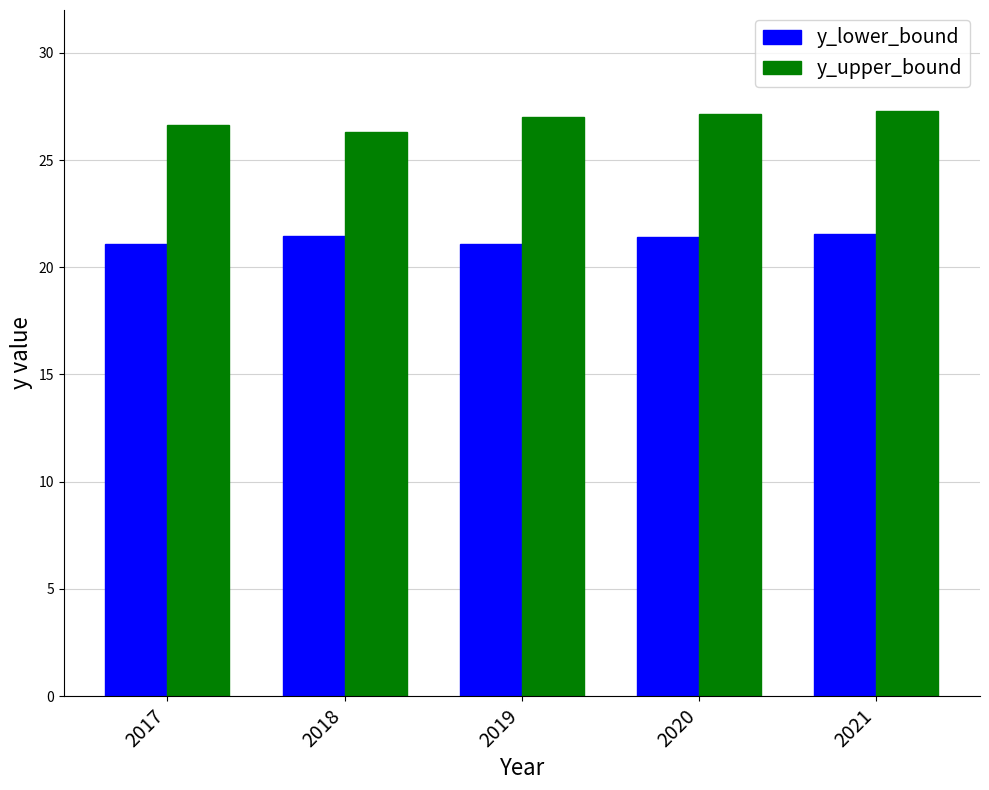

Is the value of y_lower_bound at 2021 greater than the value of y_upper_bound at 2020?

No